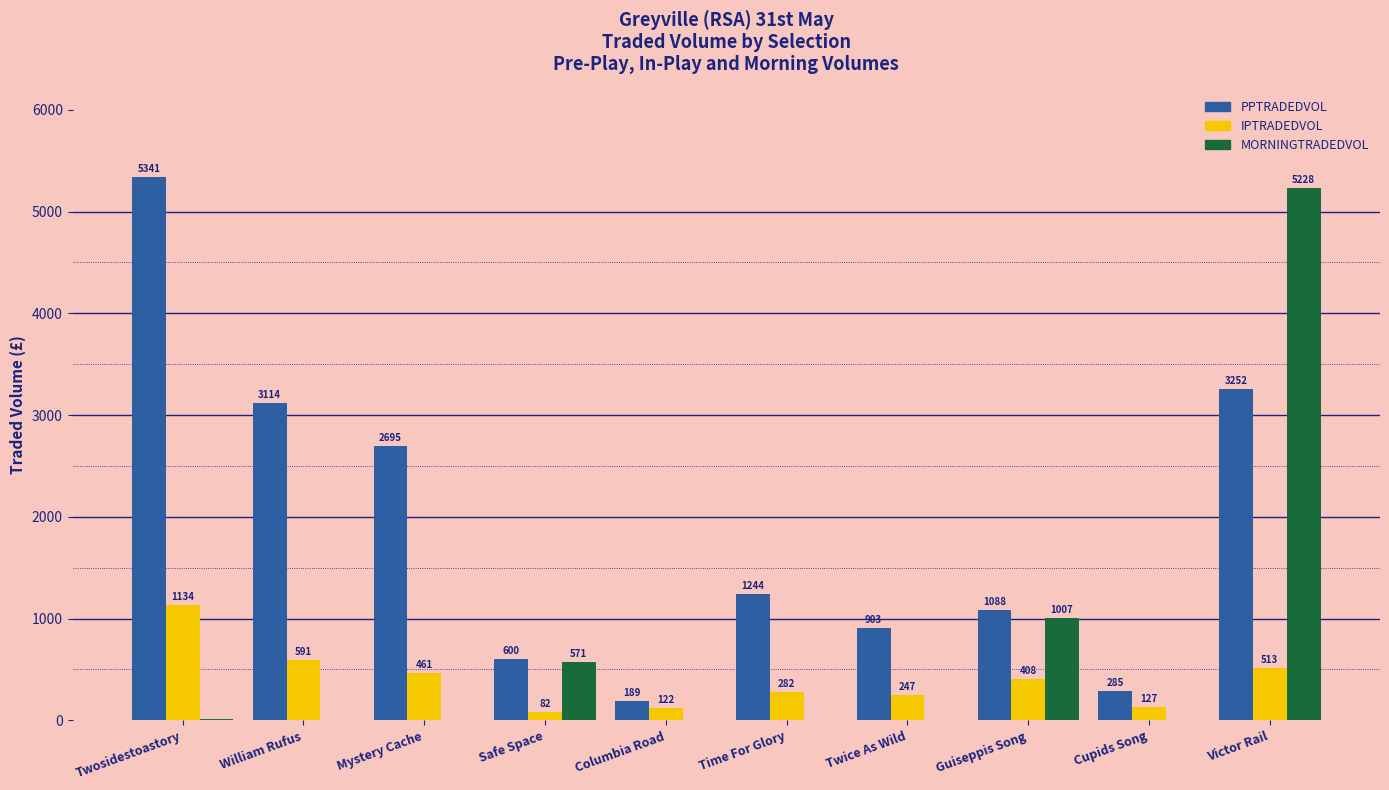

What is the sum of all PPTRADEDVOL values?

18710.8